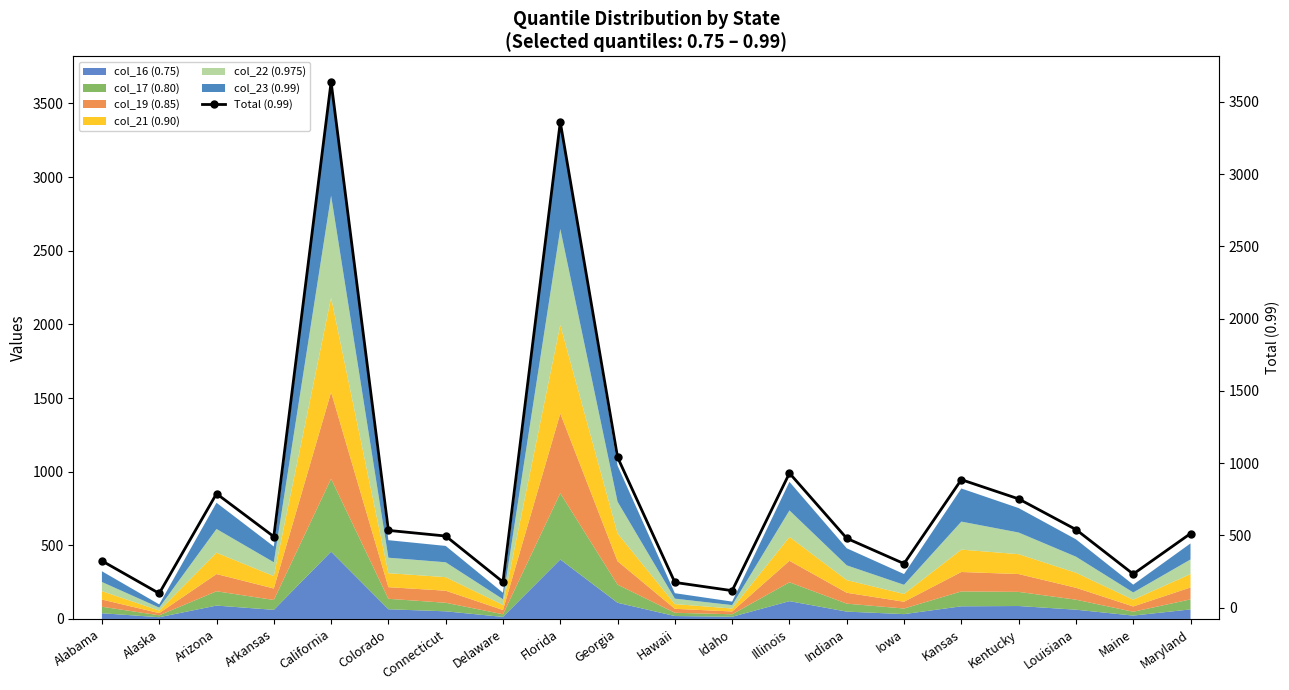

What is the difference between the maximum and second lowest values?

3519